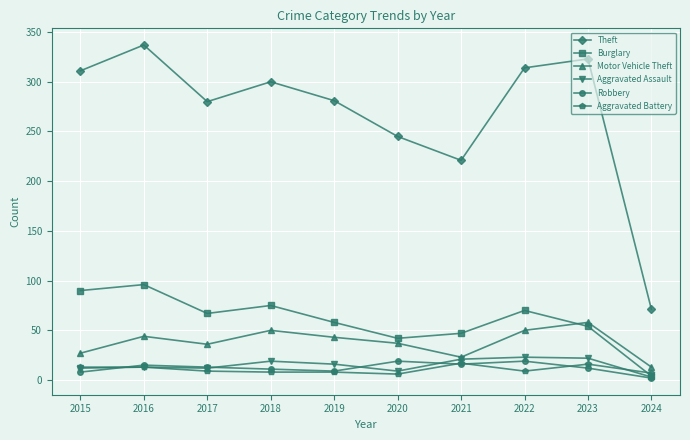

How many series are shown in this chart?

6